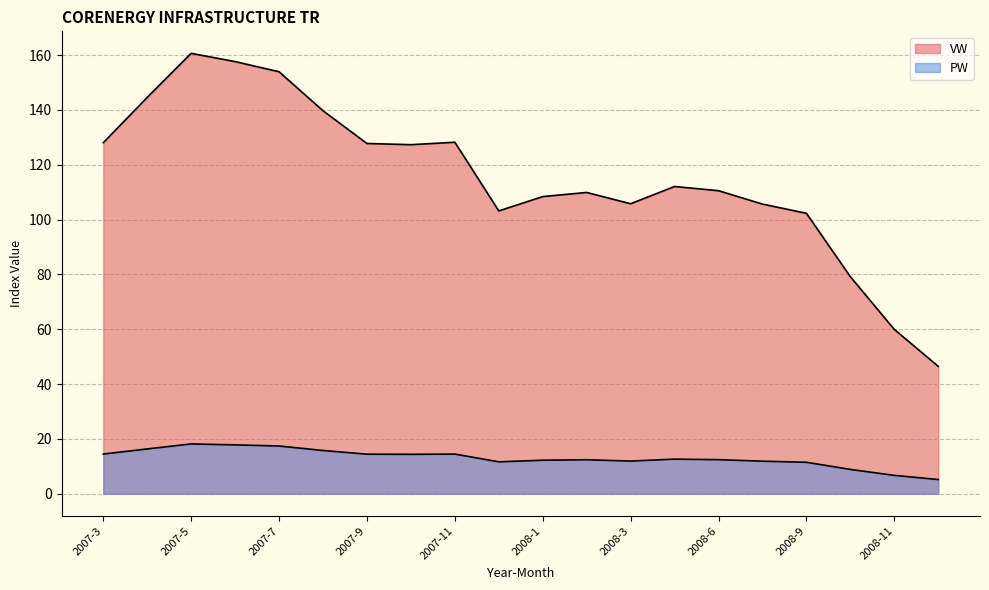

At how many categories does at least one series exceed 77?

18